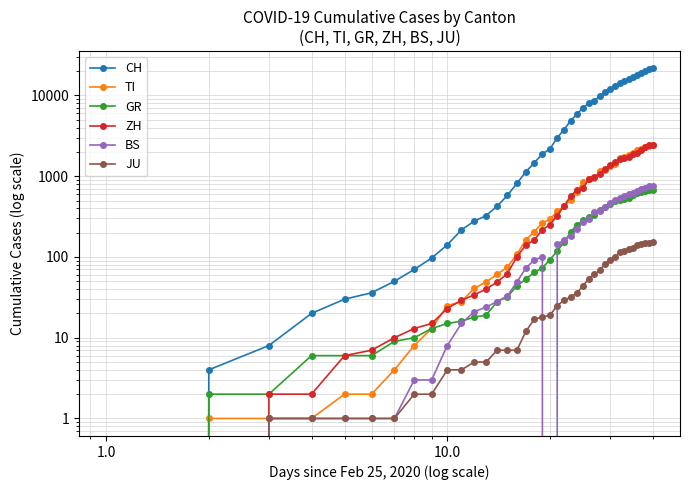

The JU series shows 29 at 30. True or false?

False